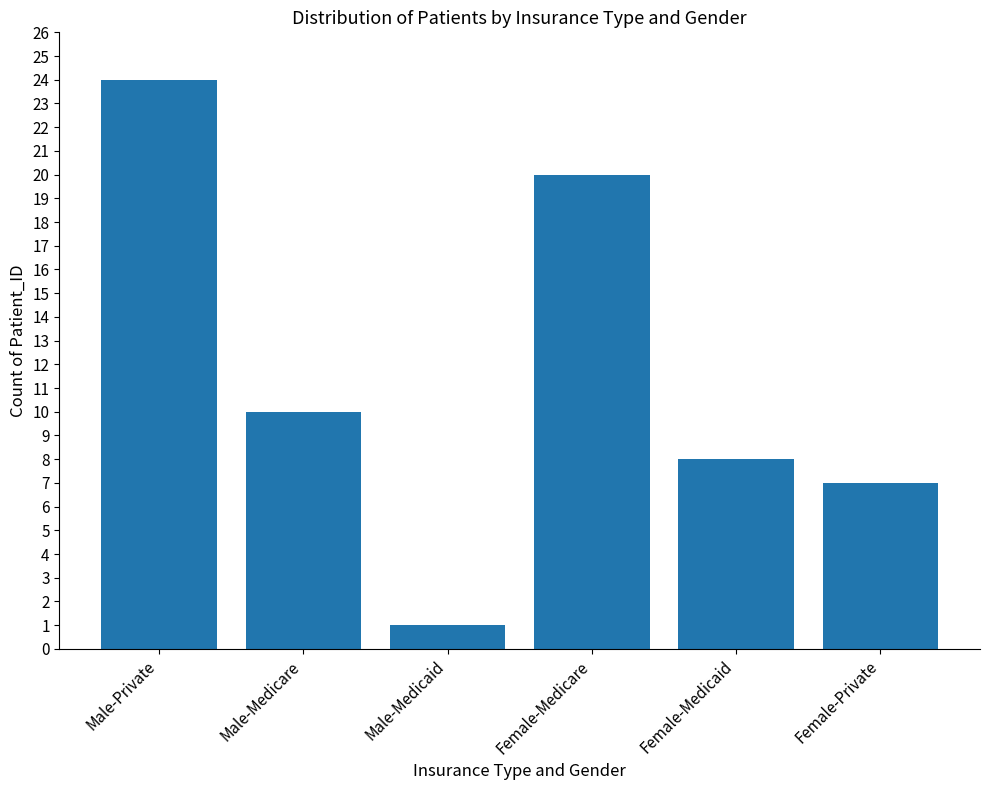

What is the greatest value displayed?

24